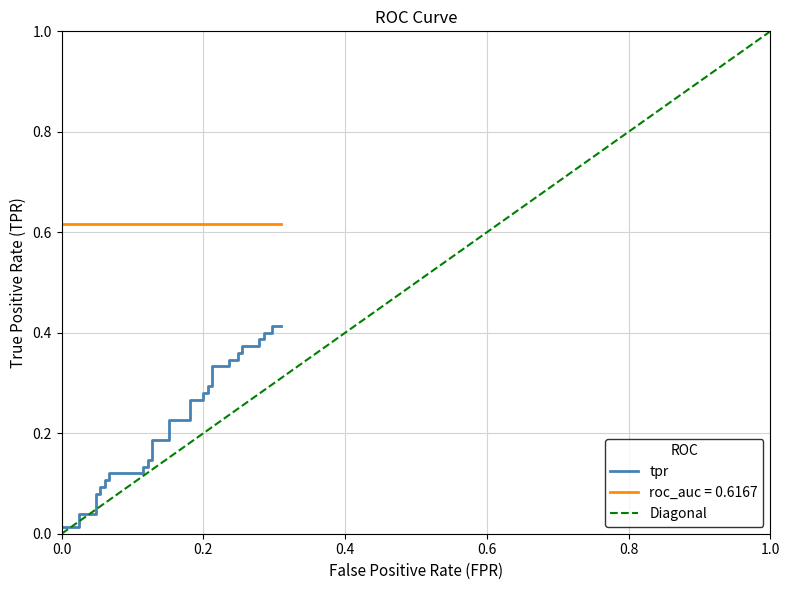

What is the sum of the roc_auc values at 21 and 38?

1.2